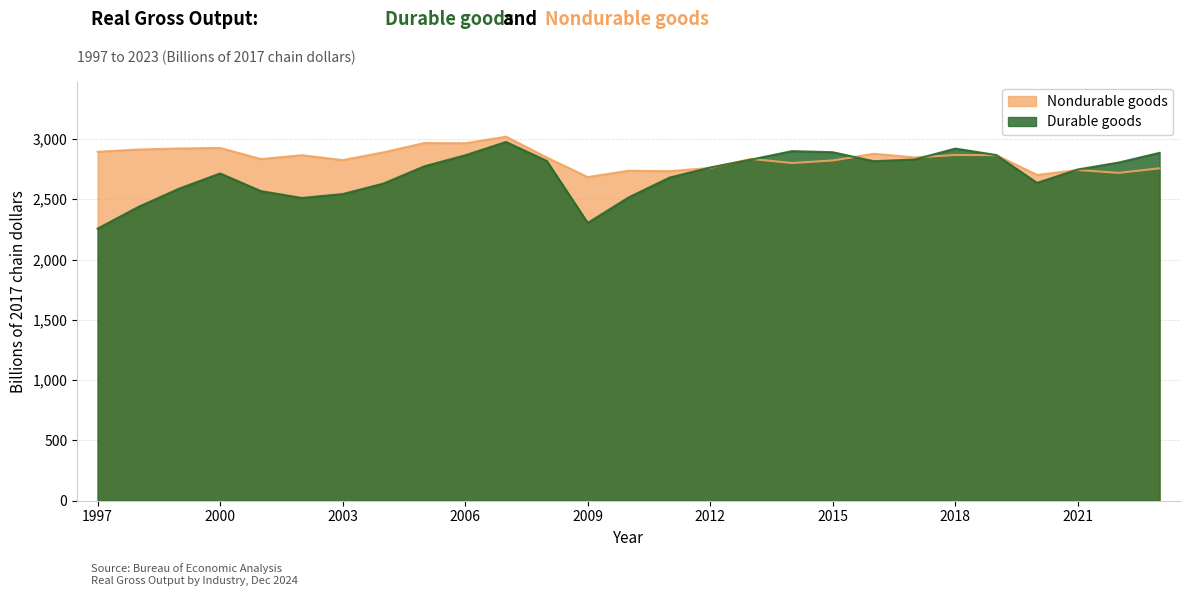

What is the value of the Durable goods point at the 6th from the left?

2510.5